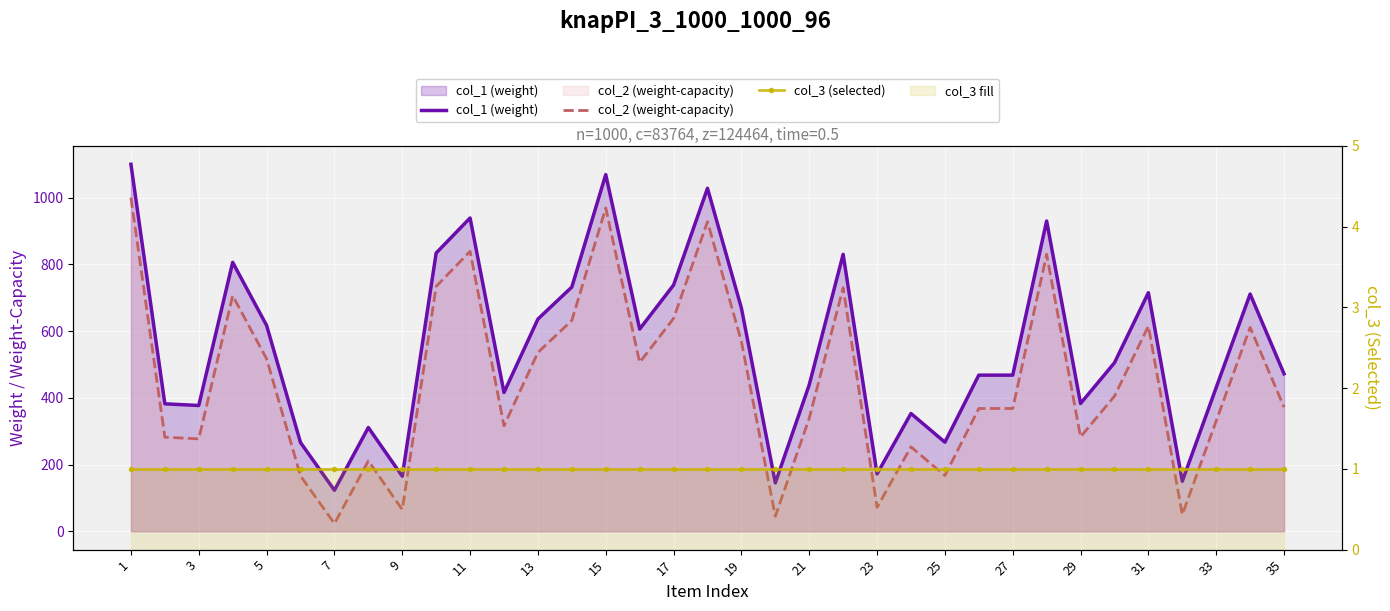

How many lines are shown in the chart?

3